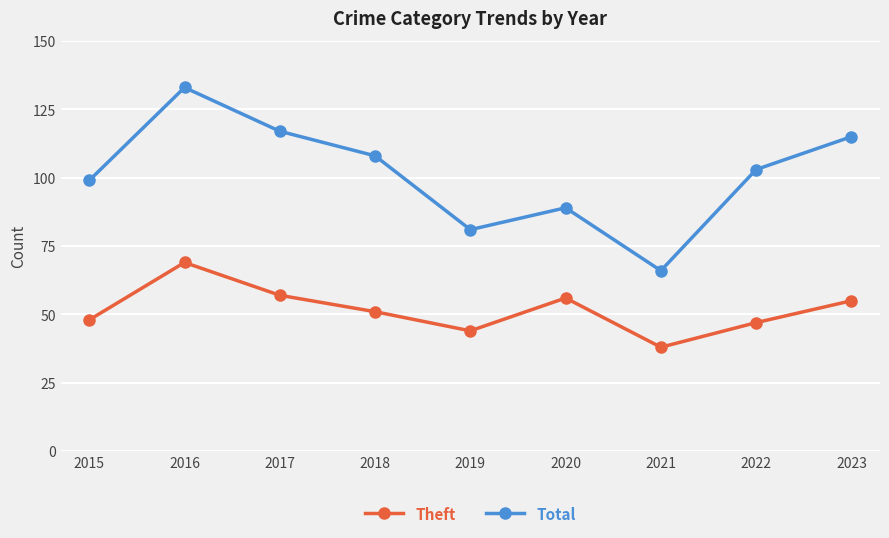

Rank the series by their average value, from lowest to highest.

Theft, Total